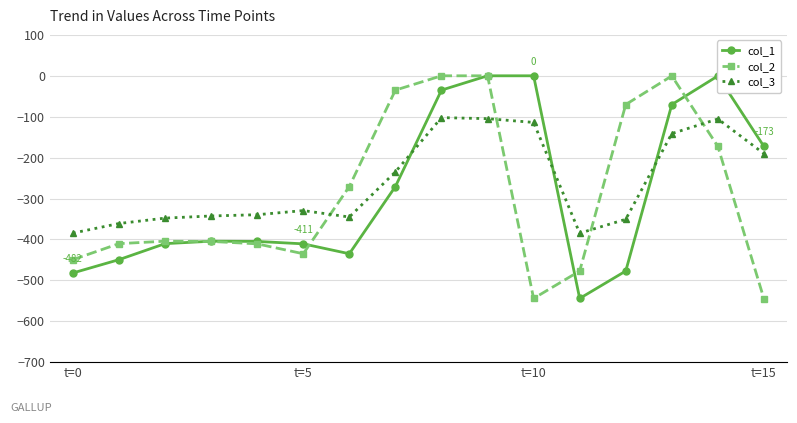

In col_3, how many points are higher than both neighbors (excluding endpoints)?

3